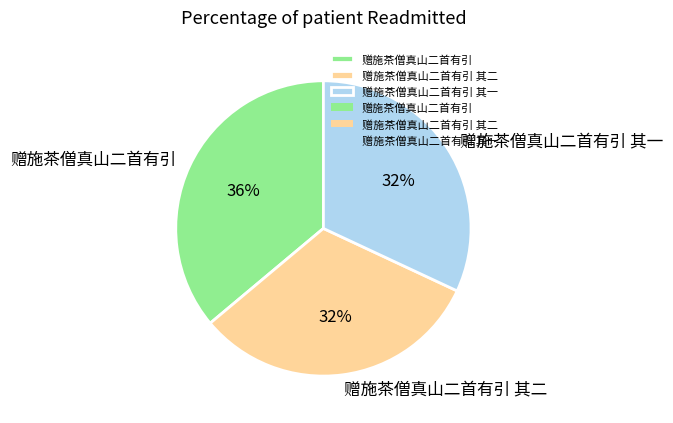

The 赠施茶僧真山二首有引 其一 slice represents 32% of the pie. True or false?

True